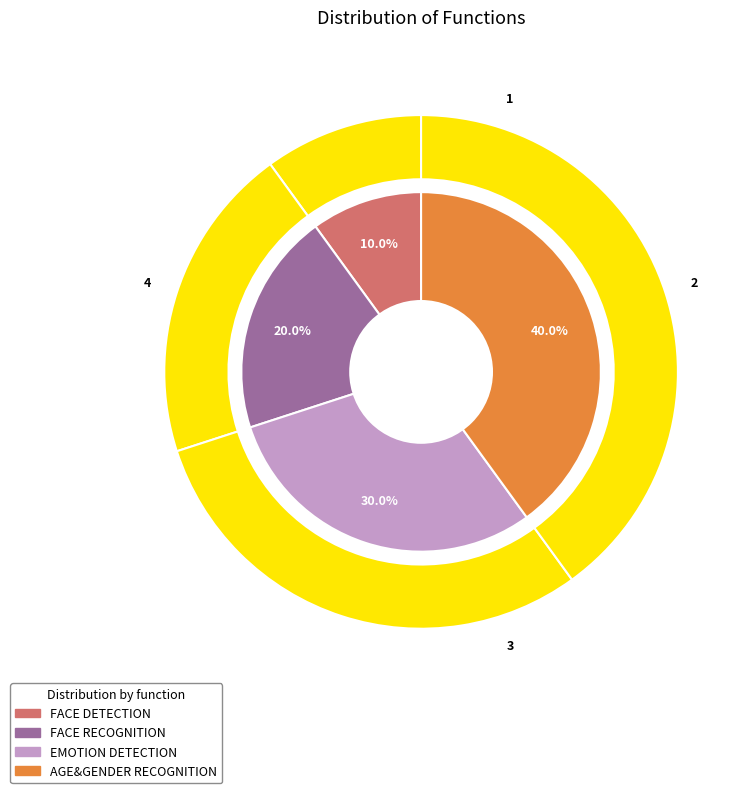

Is there a majority slice in this chart?

No